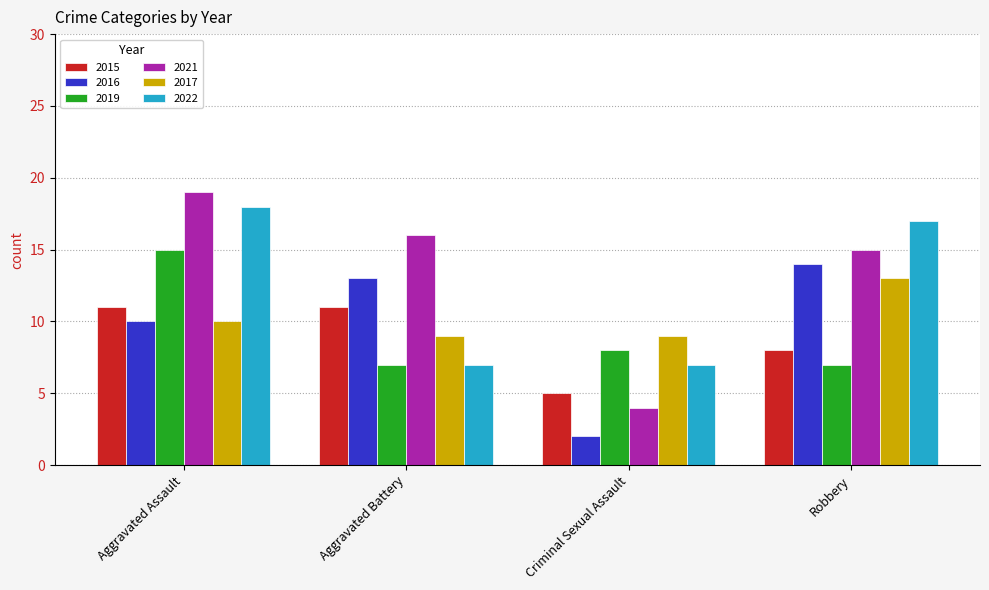

What is the spread (max minus min) of values at Criminal Sexual Assault?

7